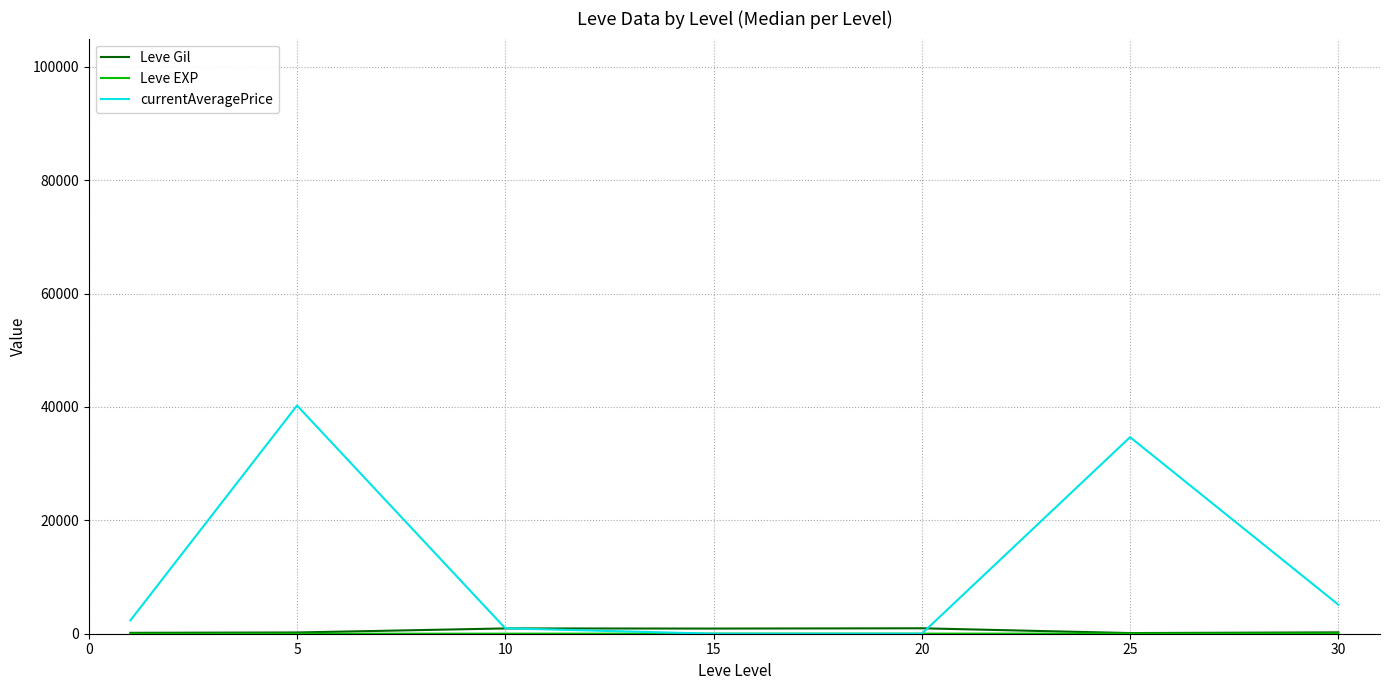

Which series has the widest spread of values?

currentAveragePrice